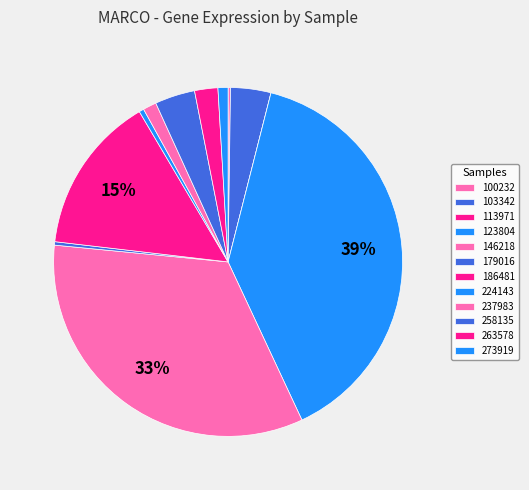

To the nearest percent, what percentage of the pie is 263578?

2%